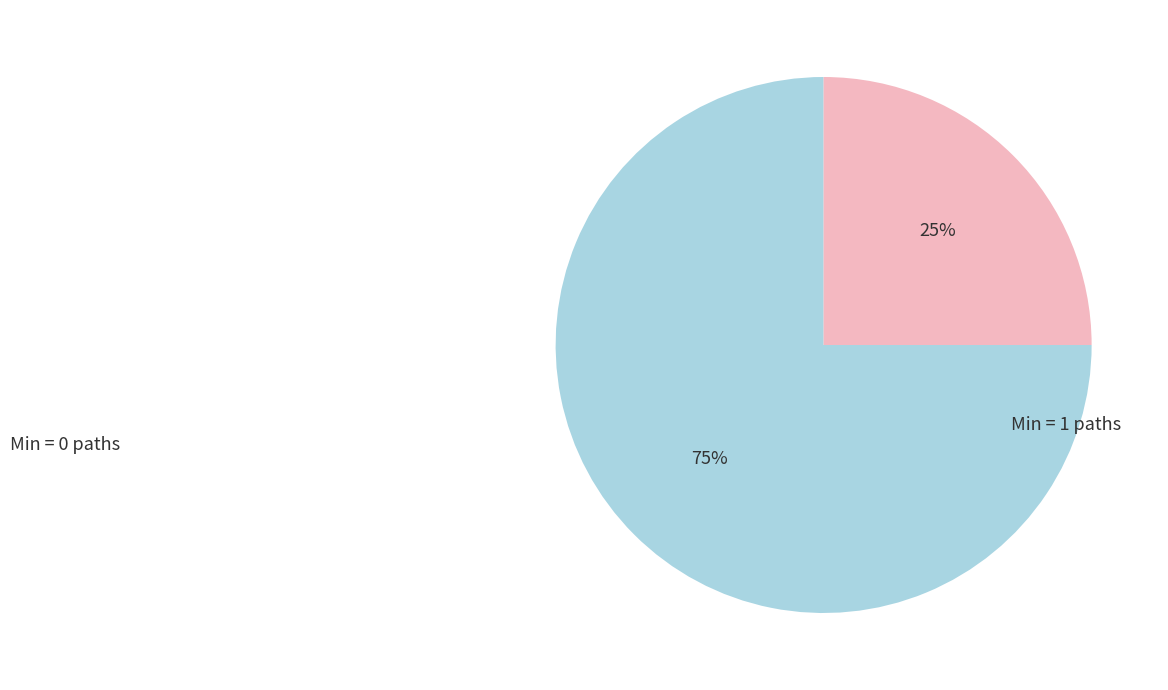

Is there any slice that represents more than half of the pie?

Yes